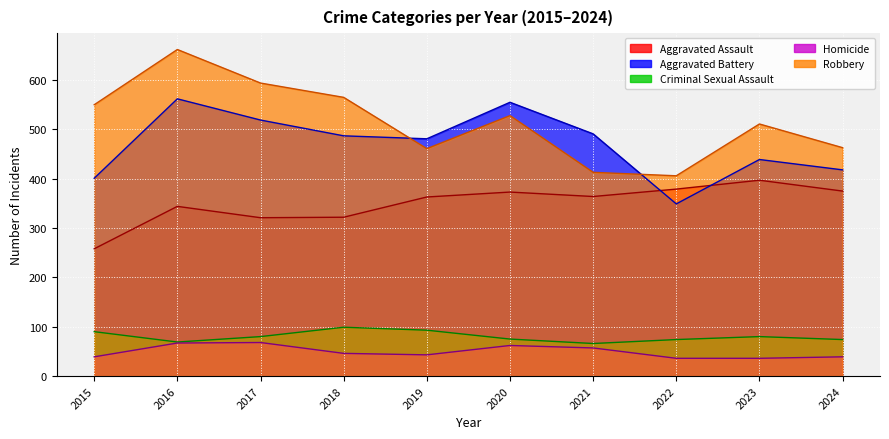

What is the value of the Homicide point at the 2nd from the left?

67